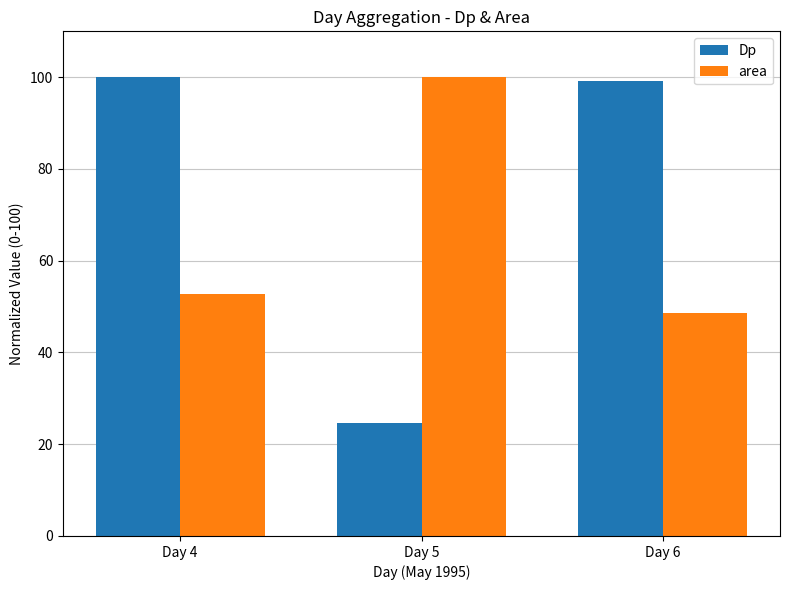

List the series in order of their overall mean, lowest first.

area, Dp